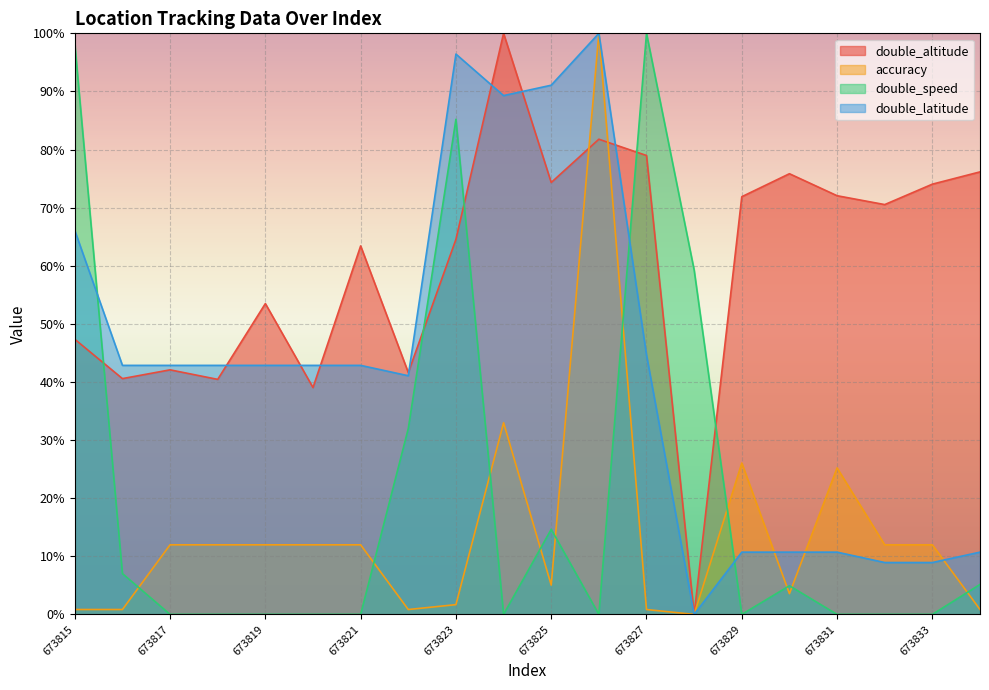

Between 673827 and 673825, which is larger?

673827